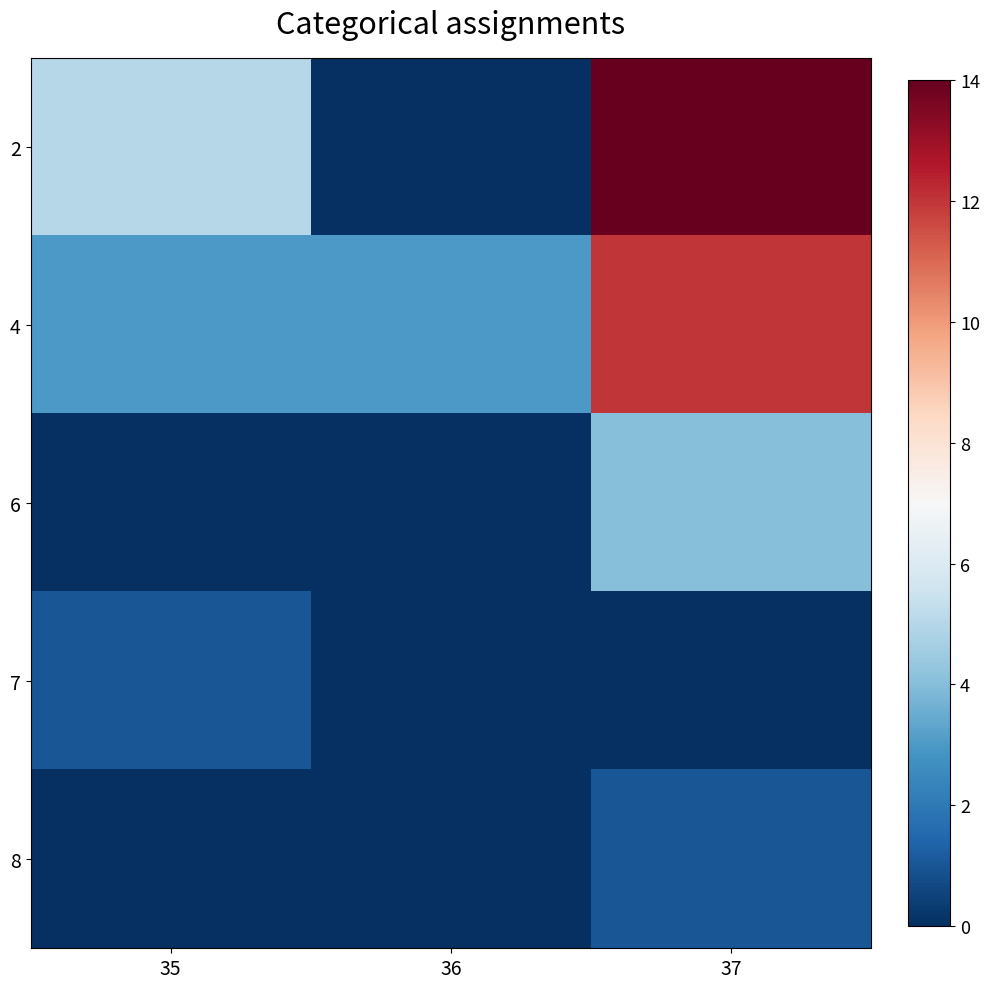

List the series in order of their peak value, lowest first.

7, 8, 6, 4, 2